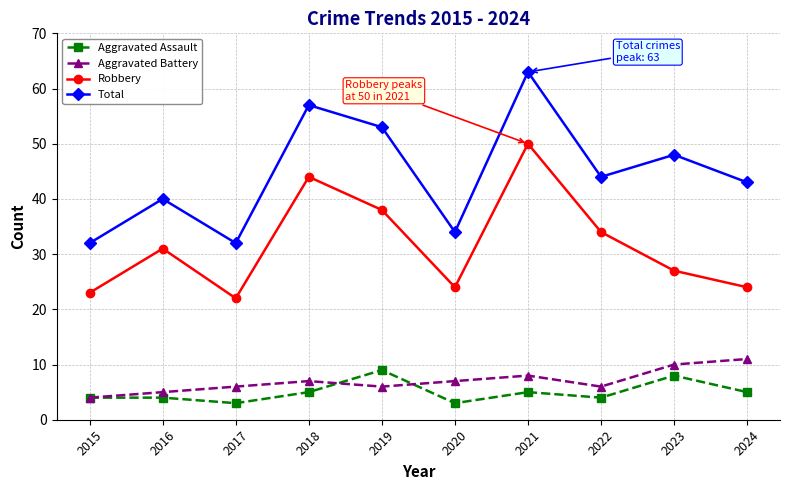

The value of Aggravated Battery at 2018 is 7. True or false?

True